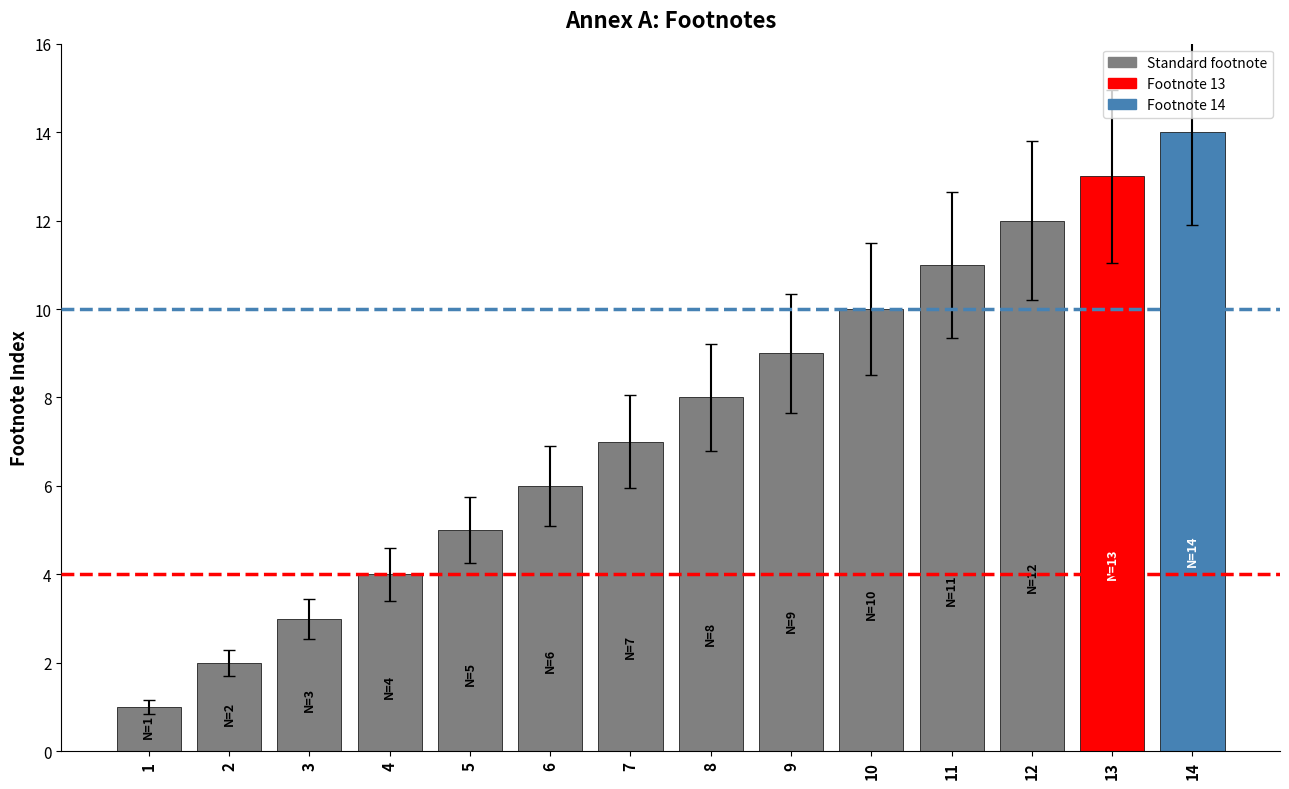

At which label is the value closest to 7?

7